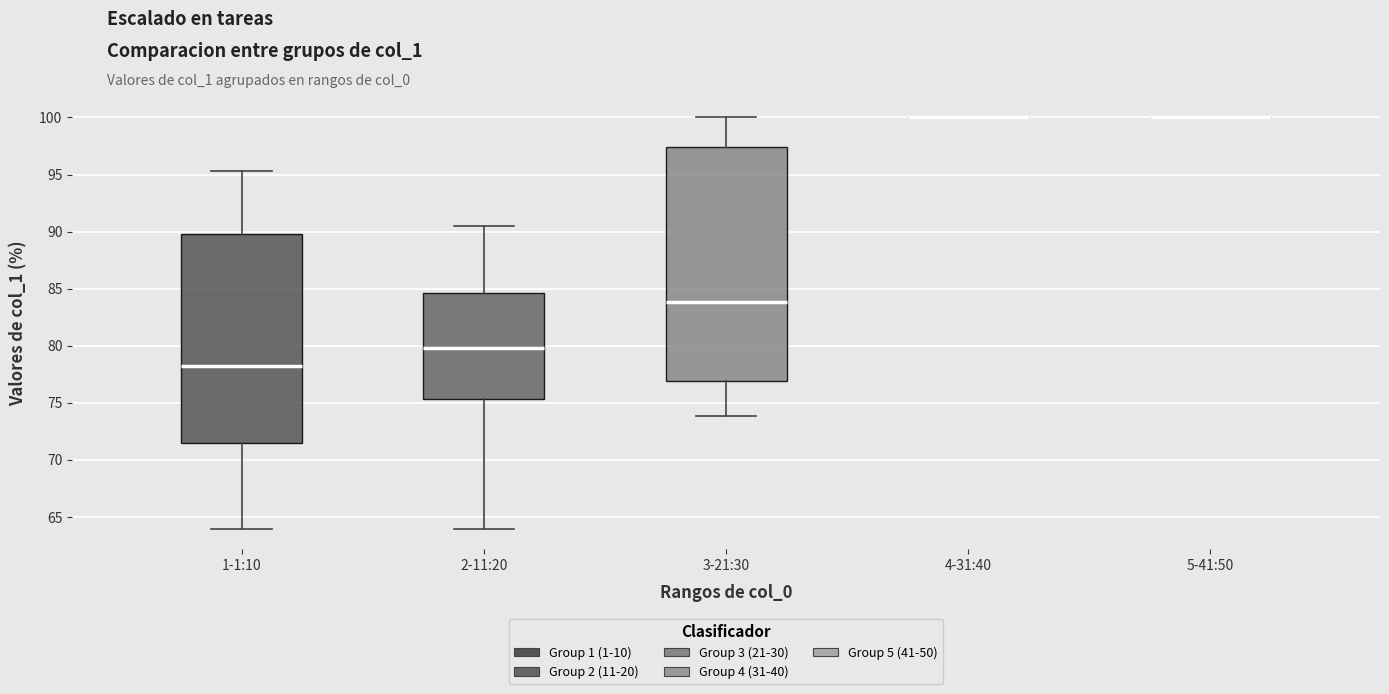

Reading left to right, transcribe this box plot: for each box, give where its median line is, the range the box spans, and where its two whiskers end, as read against the y-axis. The values are not printed on the chart, so give them approximately, as read against the axis.

1-1:10: median 78.0, box 71.5 to 90.0, whiskers 64.0 to 95.5
2-11:20: median 80.0, box 75.5 to 84.5, whiskers 64.0 to 90.5
3-21:30: median 84.0, box 77.0 to 97.5, whiskers 74.0 to 100.0
4-31:40: box collapsed to a line at 100.0, whiskers 100.0 to 100.0
5-41:50: box collapsed to a line at 100.0, whiskers 100.0 to 100.0